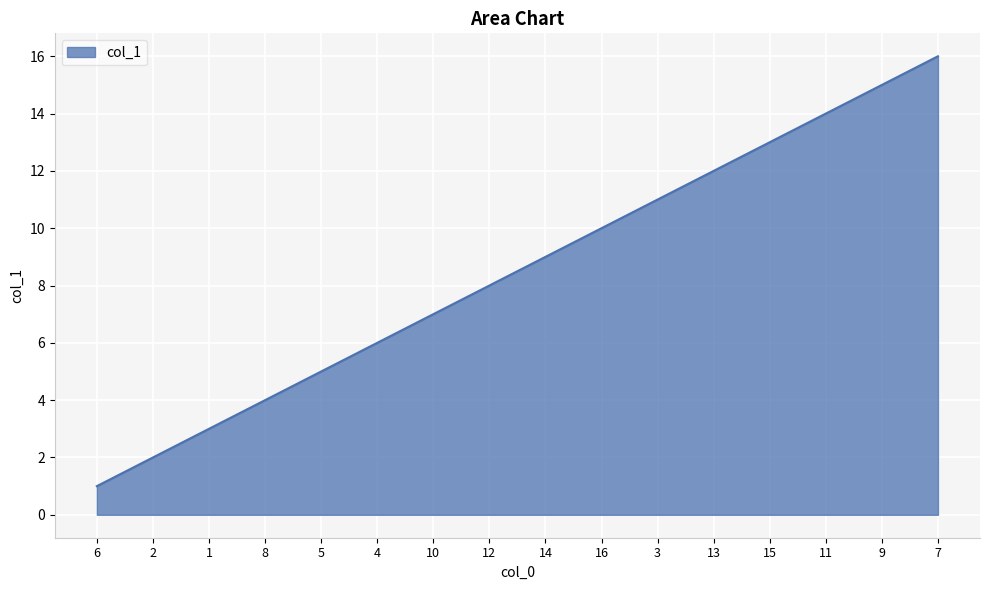

List the labels in order of value, largest first.

7, 9, 11, 15, 13, 3, 16, 14, 12, 10, 4, 5, 8, 1, 2, 6